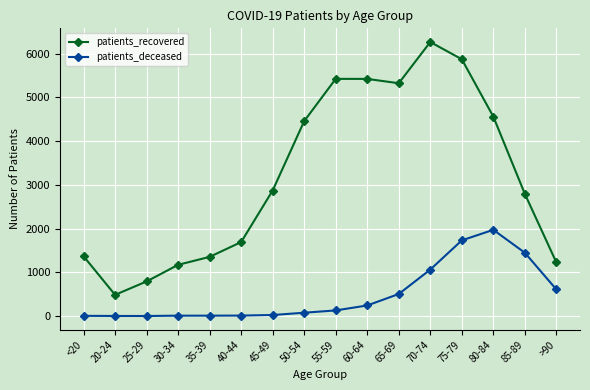

True or false: patients_recovered and patients_deceased intersect in this chart.

False